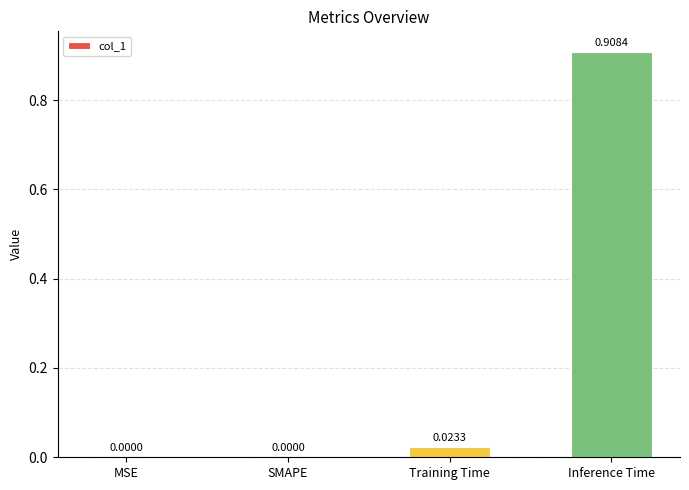

What is the change in value from MSE to Inference Time?

+0.9